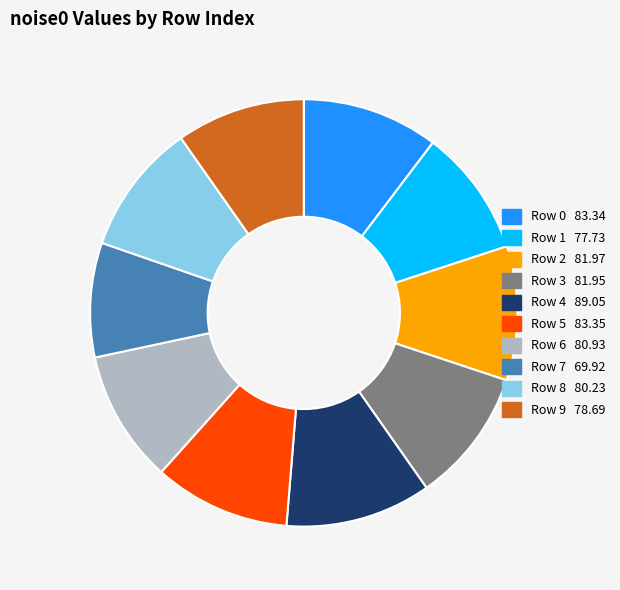

Is there a majority slice in this chart?

No